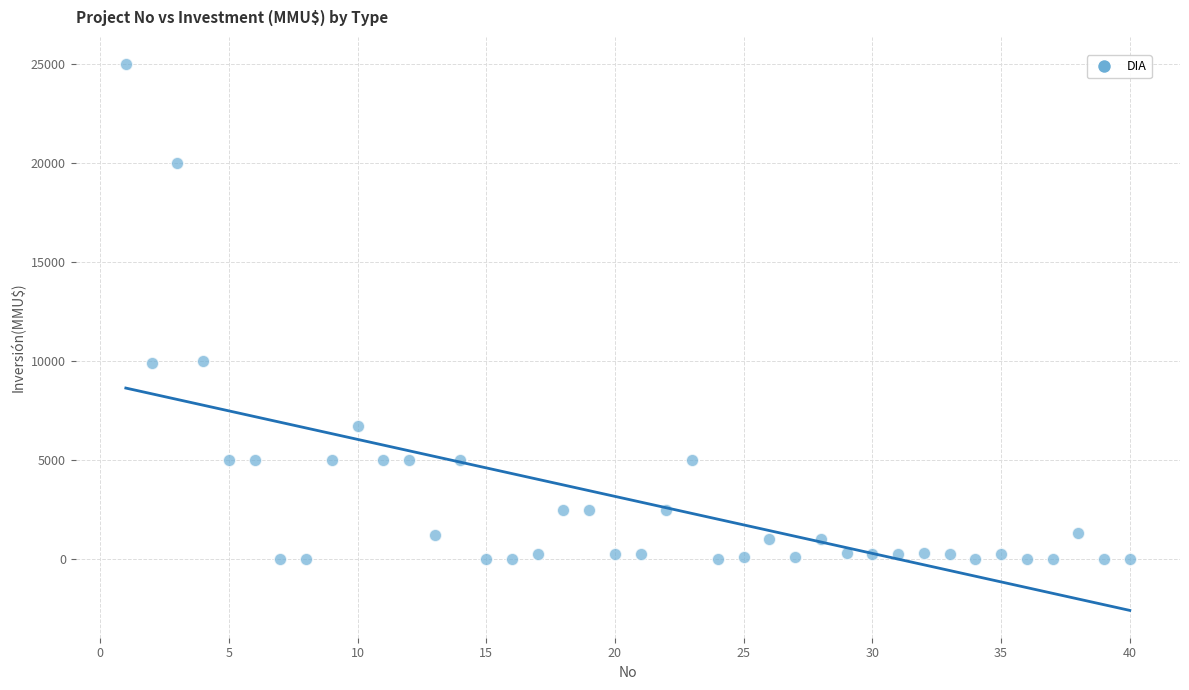

What is the range of Y values (max minus min)?

25000